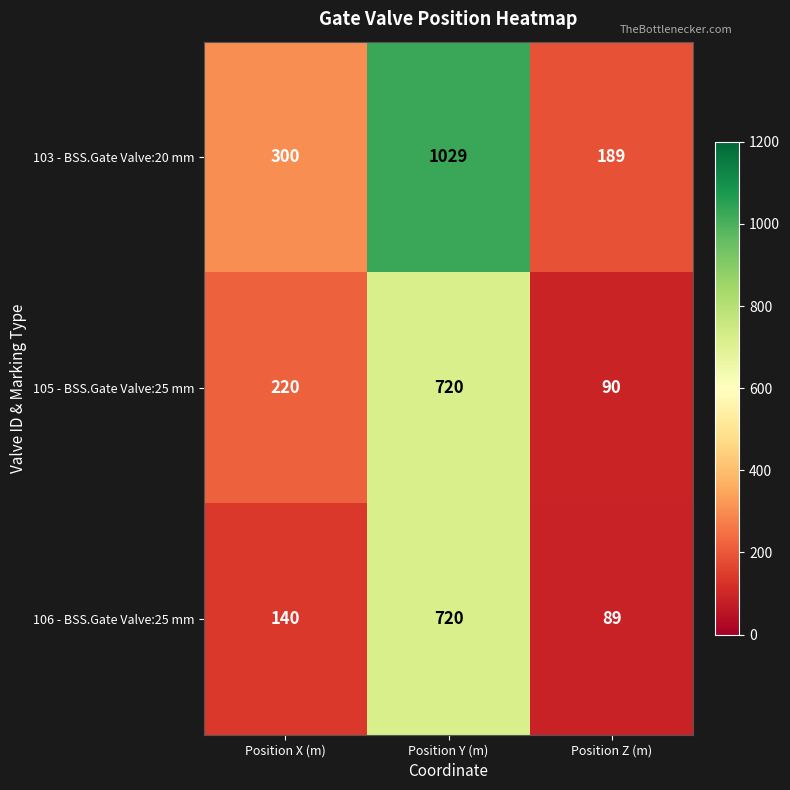

How many series are shown in this chart?

3